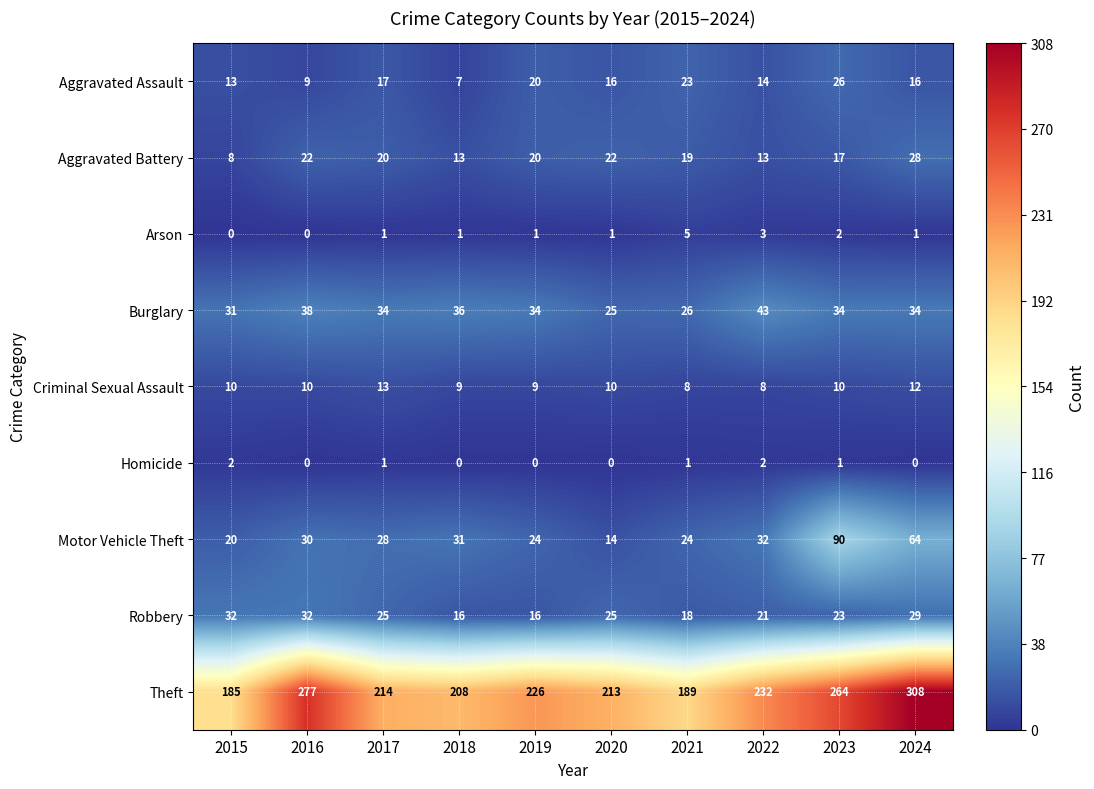

At which label does Arson reach its peak?

2021